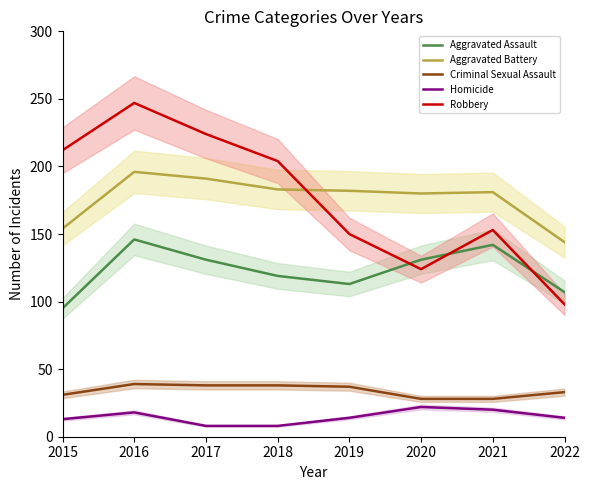

True or false: Aggravated Battery and Homicide intersect in this chart.

False